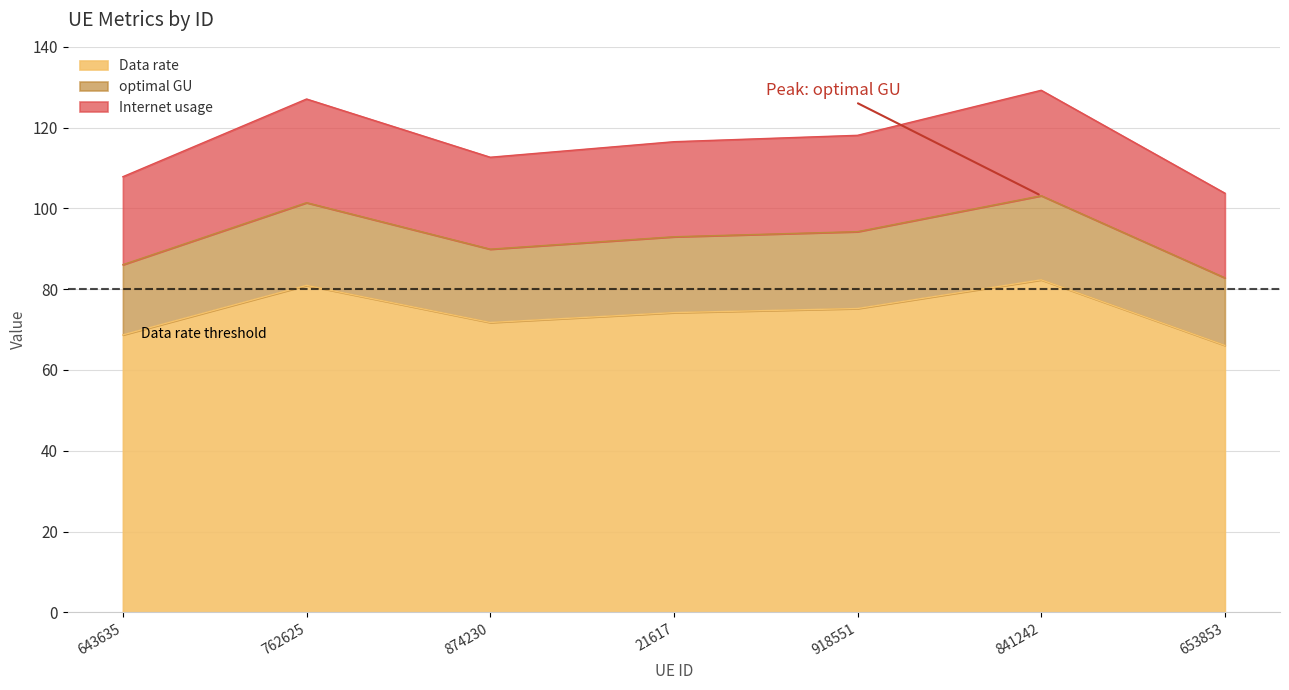

What is the lowest value of the Data rate series?

66.1